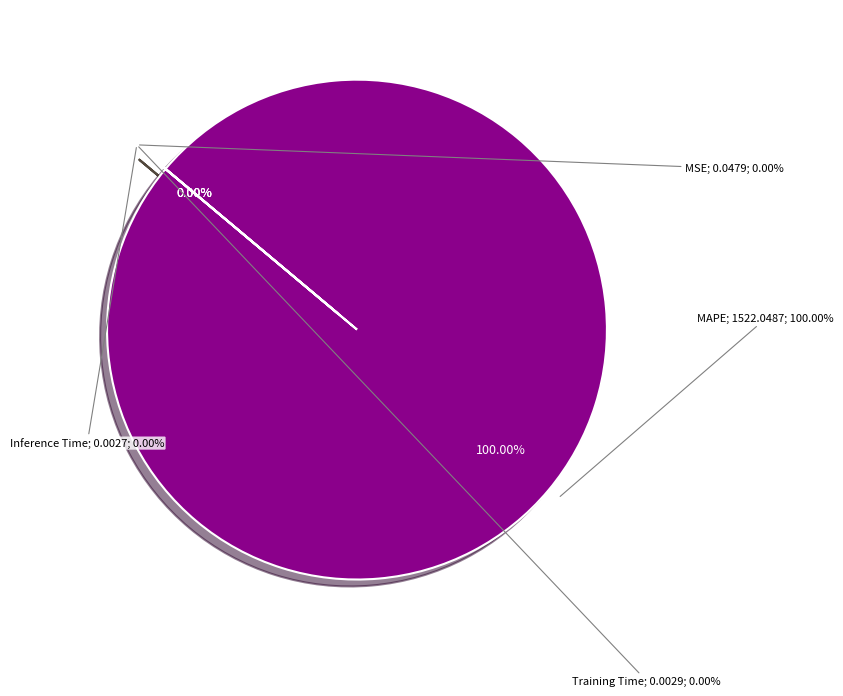

What is the largest slice in the pie chart?

MAPE